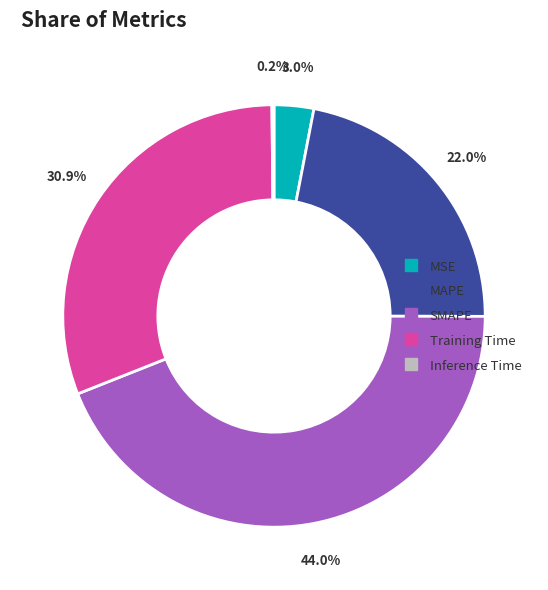

To the nearest percent, what is the difference between the largest and smallest slice percentages?

44%